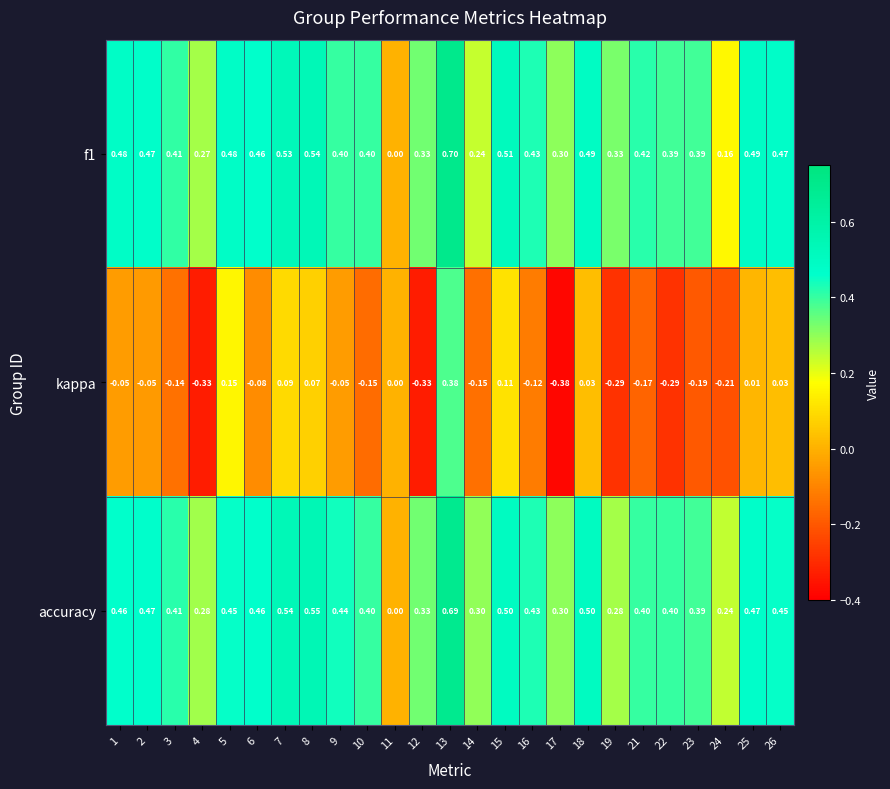

Is the value of accuracy at 12 greater than the value of kappa at 25?

Yes